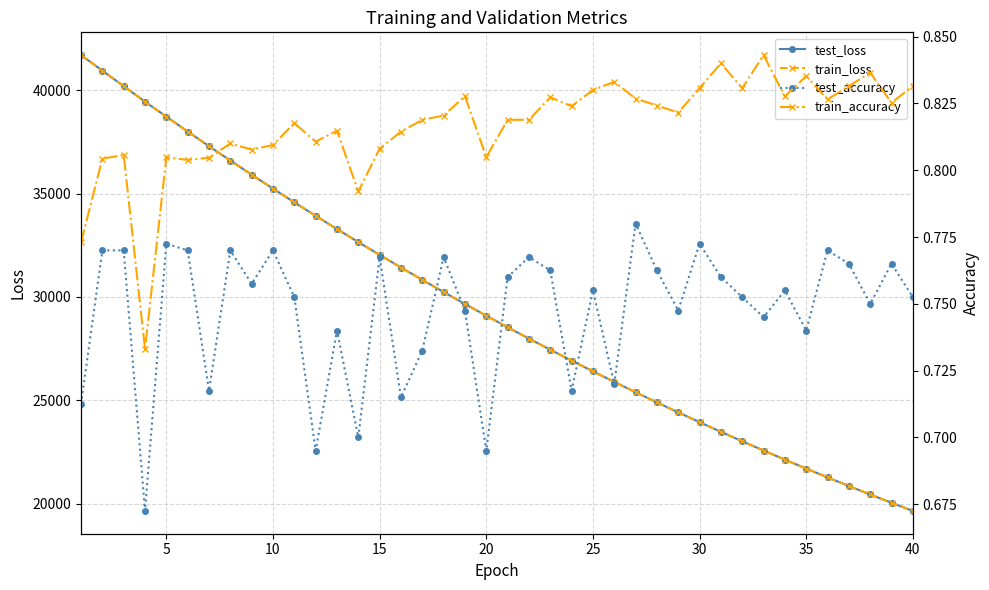

True or false: test_loss and train_accuracy intersect in this chart.

False